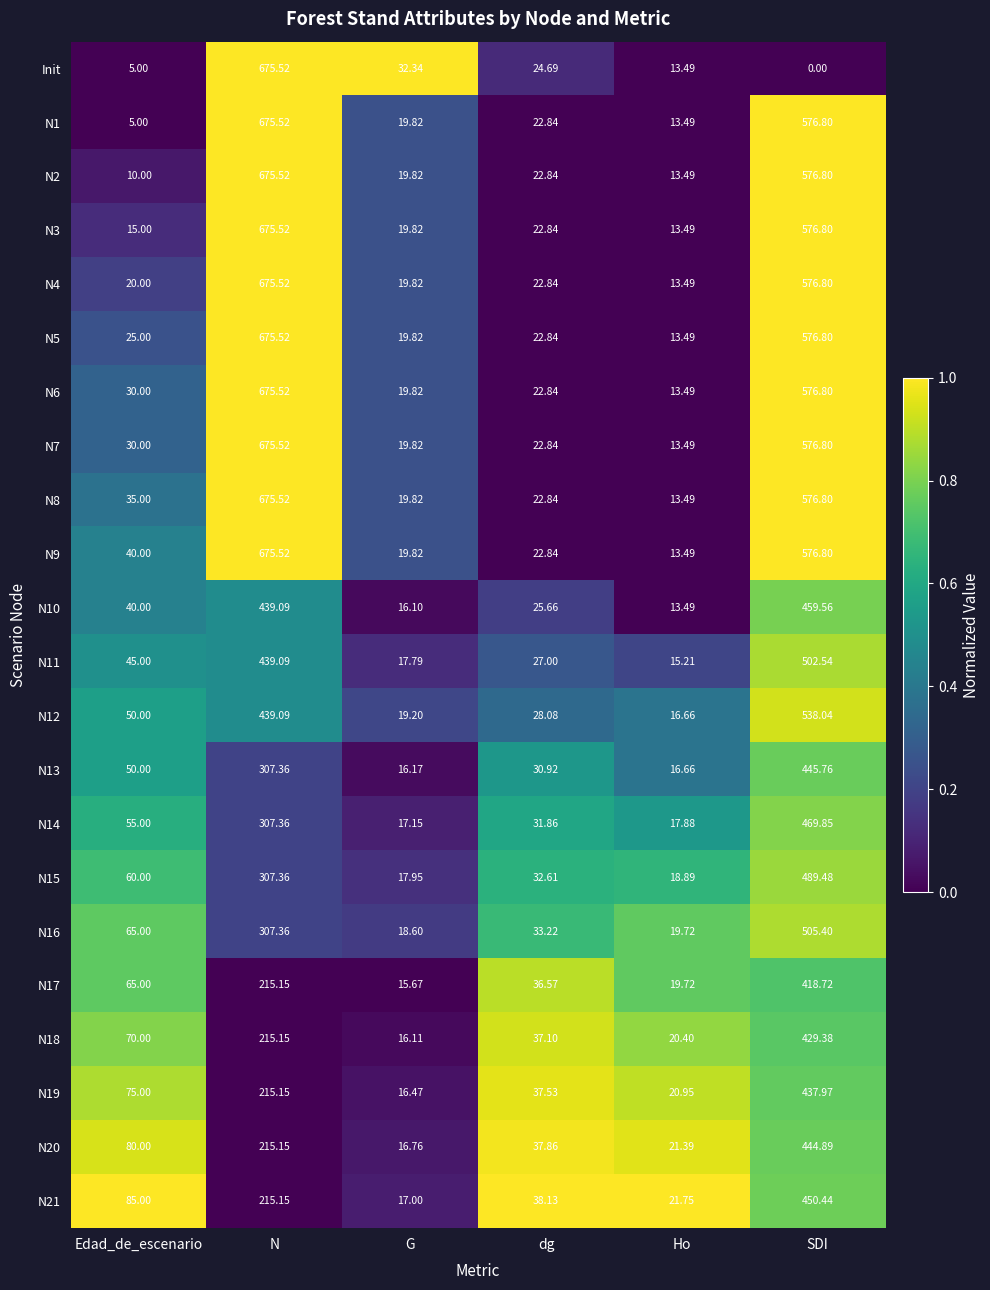

Rank the categories by N16 value from highest to lowest.

SDI, N, Edad_de_escenario, dg, Ho, G